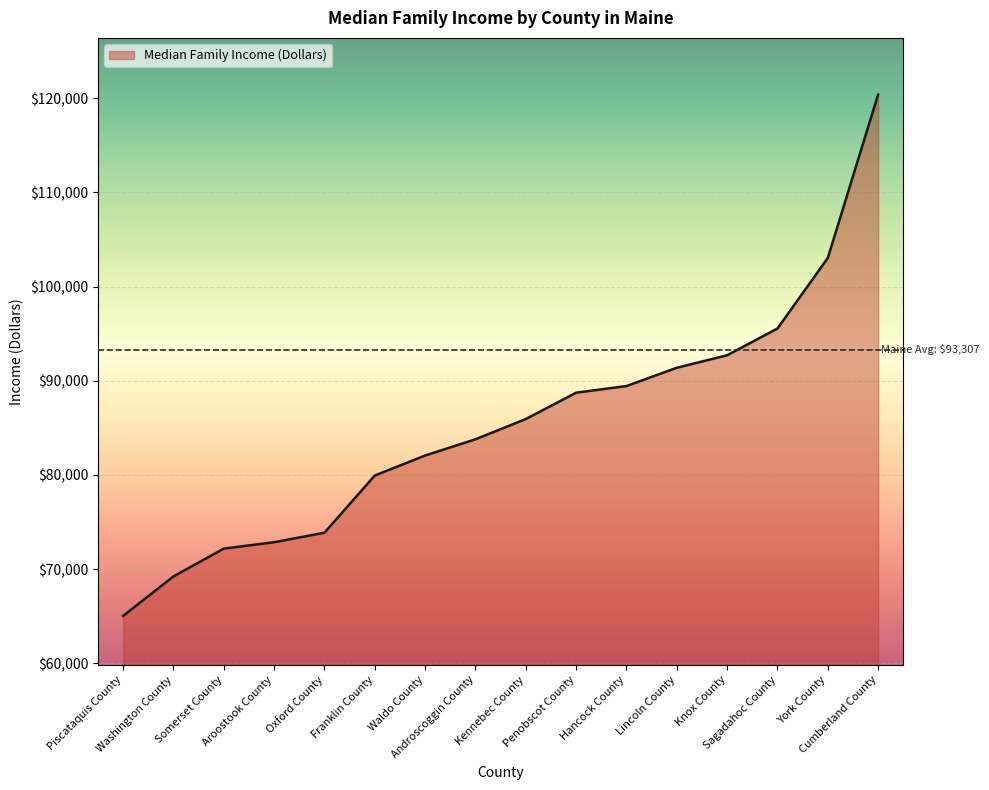

True or false: the data has more than 1 interior local peaks.

False